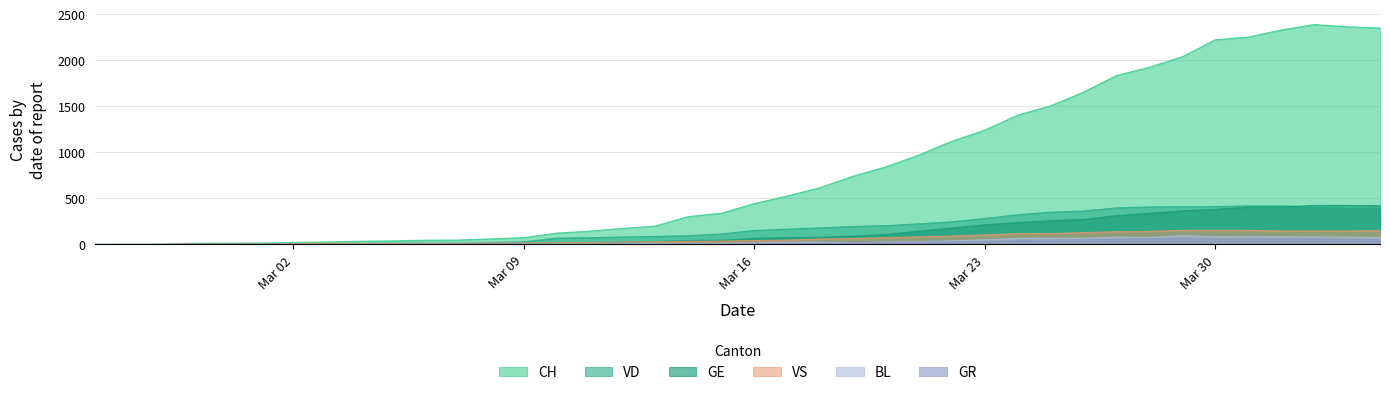

Count the number of categories in the chart.

40